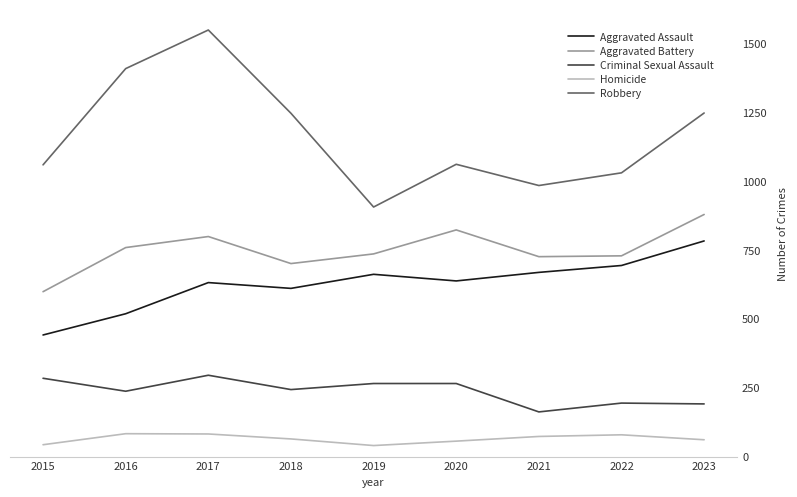

Where is the first local minimum for Aggravated Assault?

2018